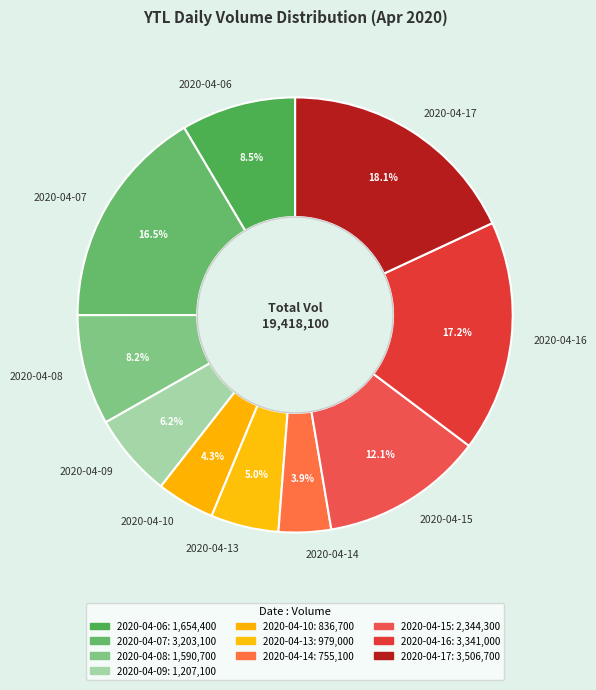

Do 2020-04-13 and 2020-04-16 together represent more than half of the pie?

No